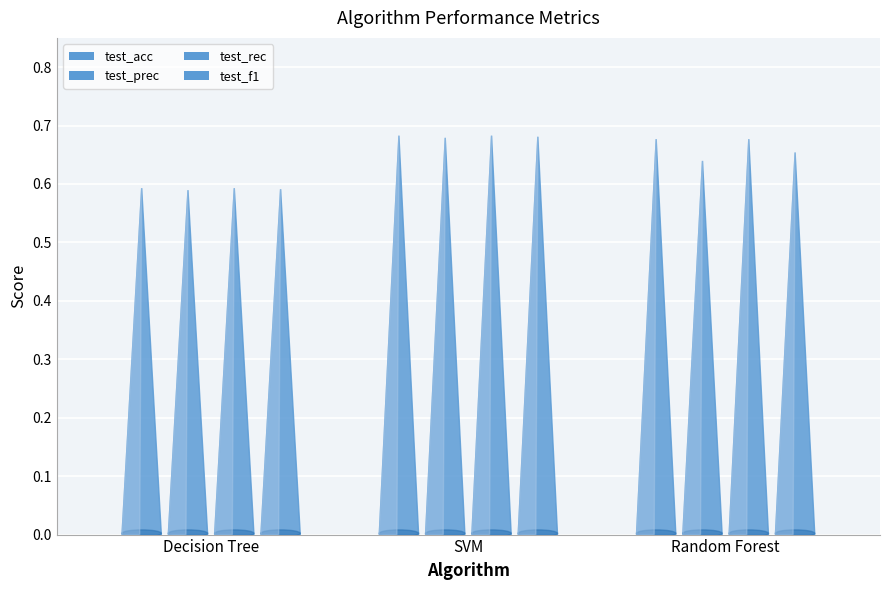

Reading left to right, what are all the values shown in this chart?

test_acc: Decision Tree=0.6	SVM=0.7	Random Forest=0.7
test_prec: Decision Tree=0.6	SVM=0.7	Random Forest=0.6
test_rec: Decision Tree=0.6	SVM=0.7	Random Forest=0.7
test_f1: Decision Tree=0.6	SVM=0.7	Random Forest=0.7